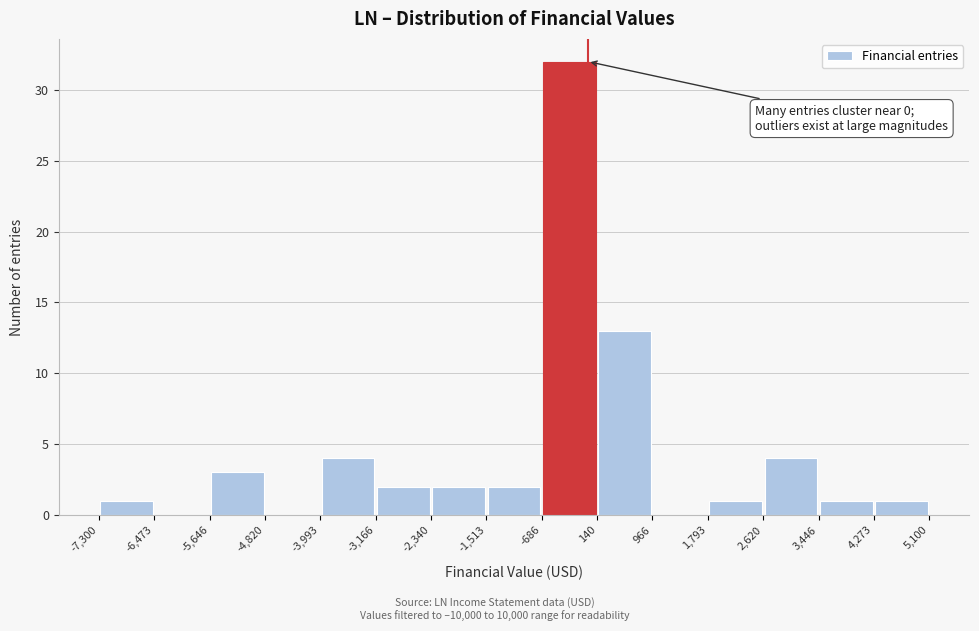

Which range on the x-axis has the tallest bar?

-686 to 140